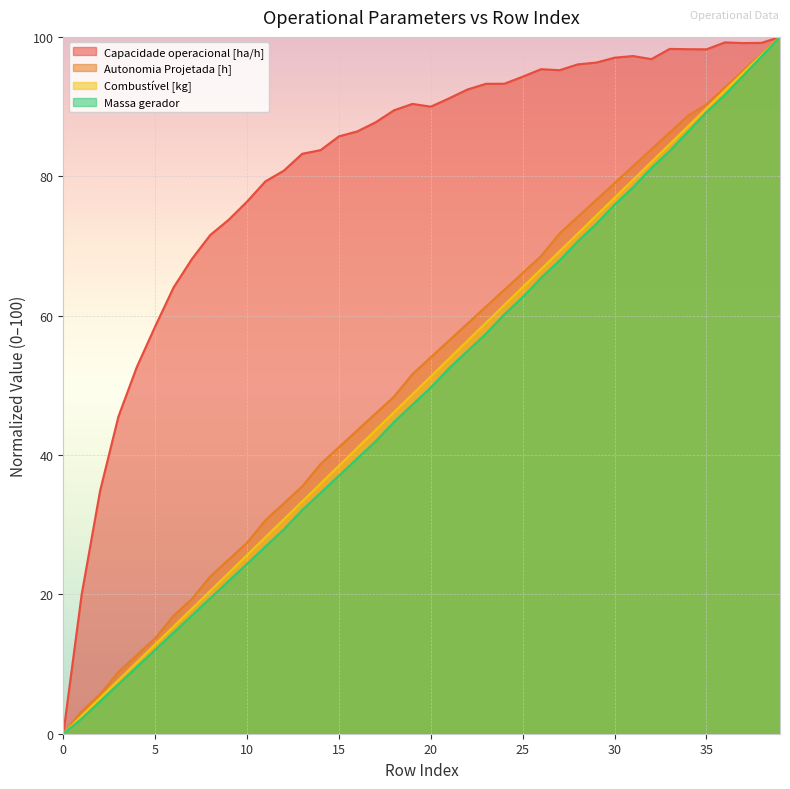

Does the chart display data point markers on the line(s)?

No